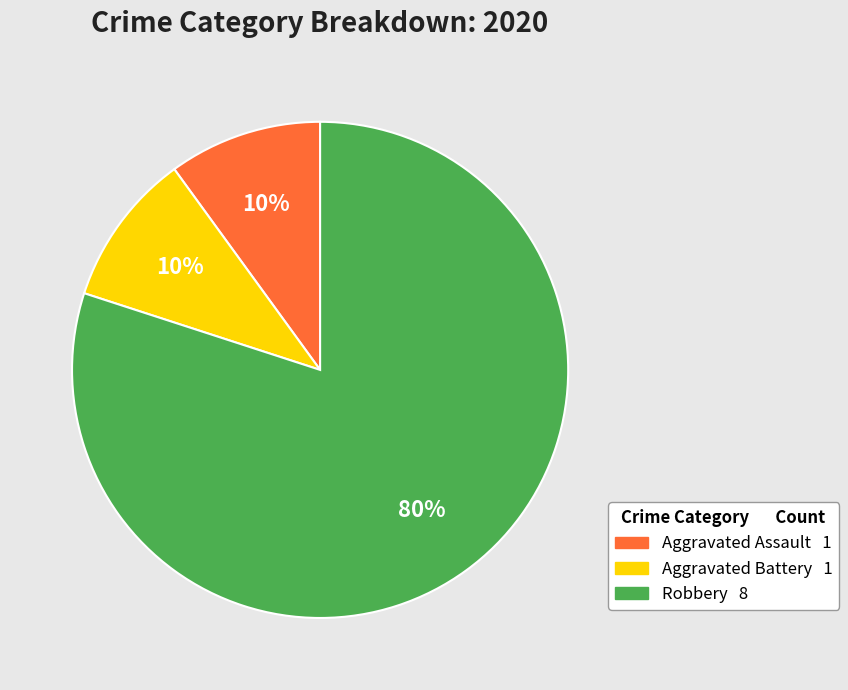

To the nearest percent, what is the difference between the largest and smallest slice percentages?

70%